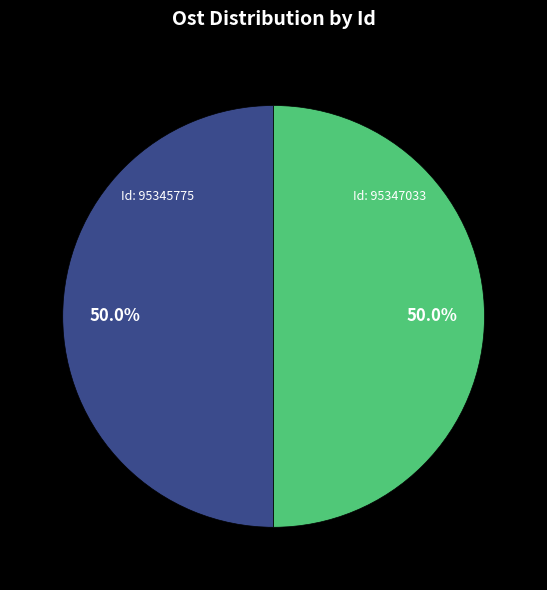

What is the majority slice?

95345775